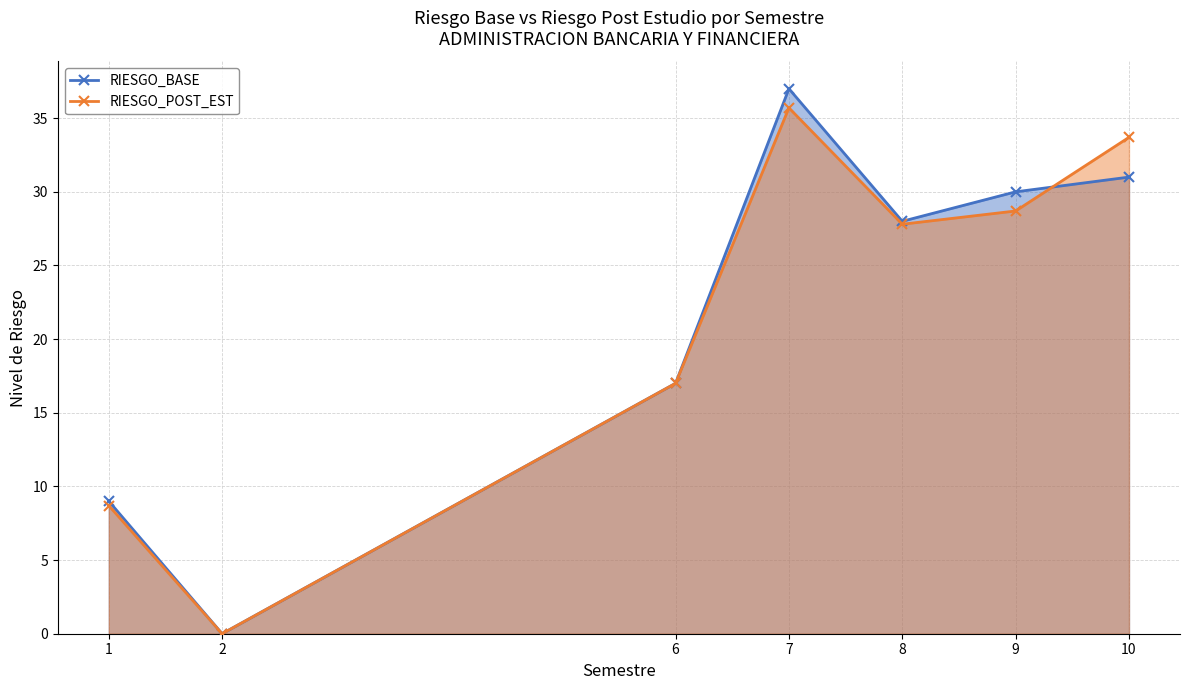

Reading left to right, extract all data points from this chart.

RIESGO_BASE: 1=9.0	2=0.0	6=17.0	7=37.0	8=28.0	9=30.0	10=31.0
RIESGO_POST_EST: 1=8.7	2=0.0	6=17.0	7=35.7	8=27.8	9=28.7	10=33.7